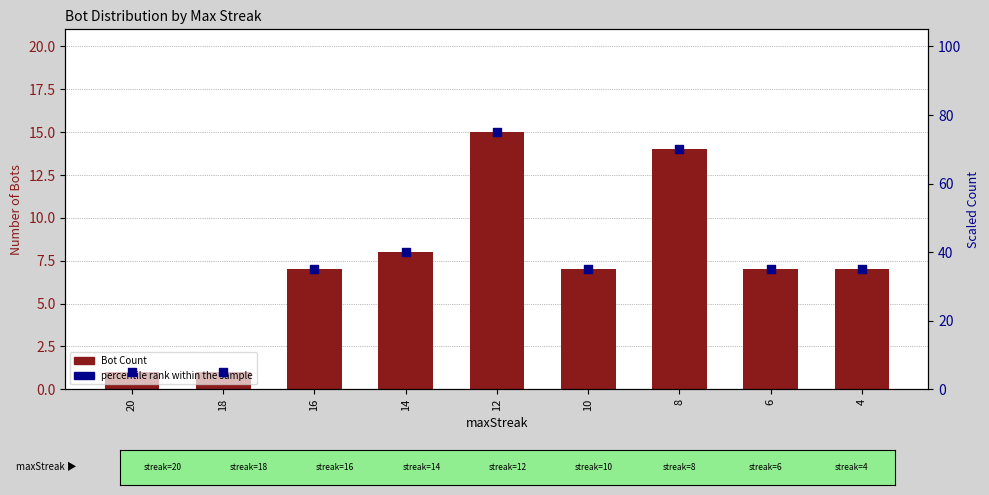

What is the change in value from 14 to 12?

+7